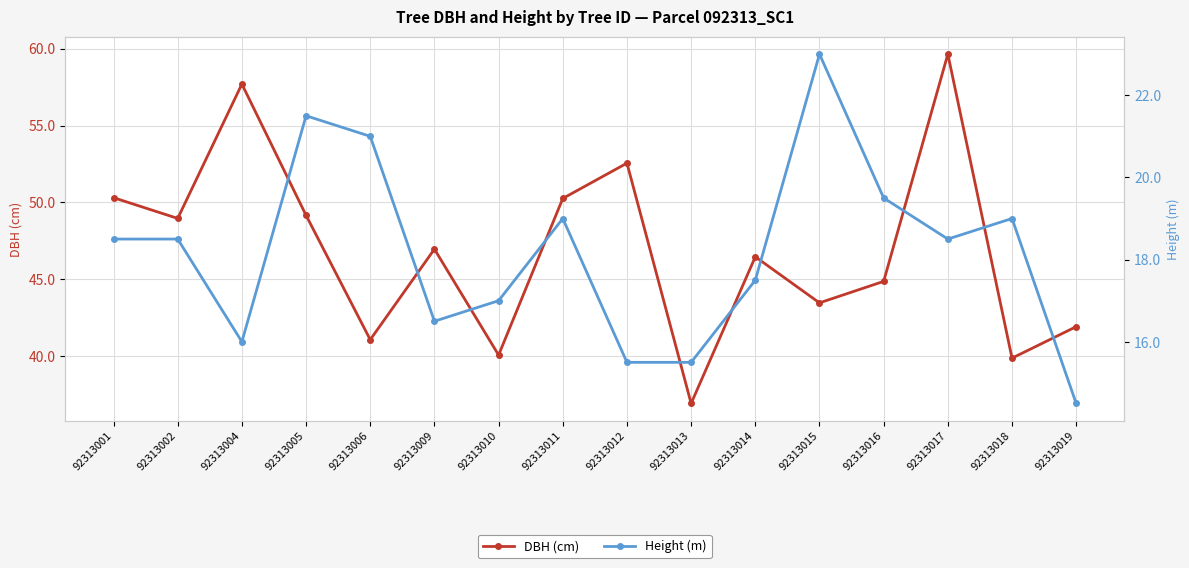

Reading right to left, list all the values displayed in this chart.

DBH (cm): 41.9	39.9	59.6	44.9	43.5	46.5	36.9	52.5	50.2	40.0	47.0	41.0	49.1	57.7	49.0	50.3
Height (m): 14.5	19.0	18.5	19.5	23.0	17.5	15.5	15.5	19.0	17.0	16.5	21.0	21.5	16.0	18.5	18.5